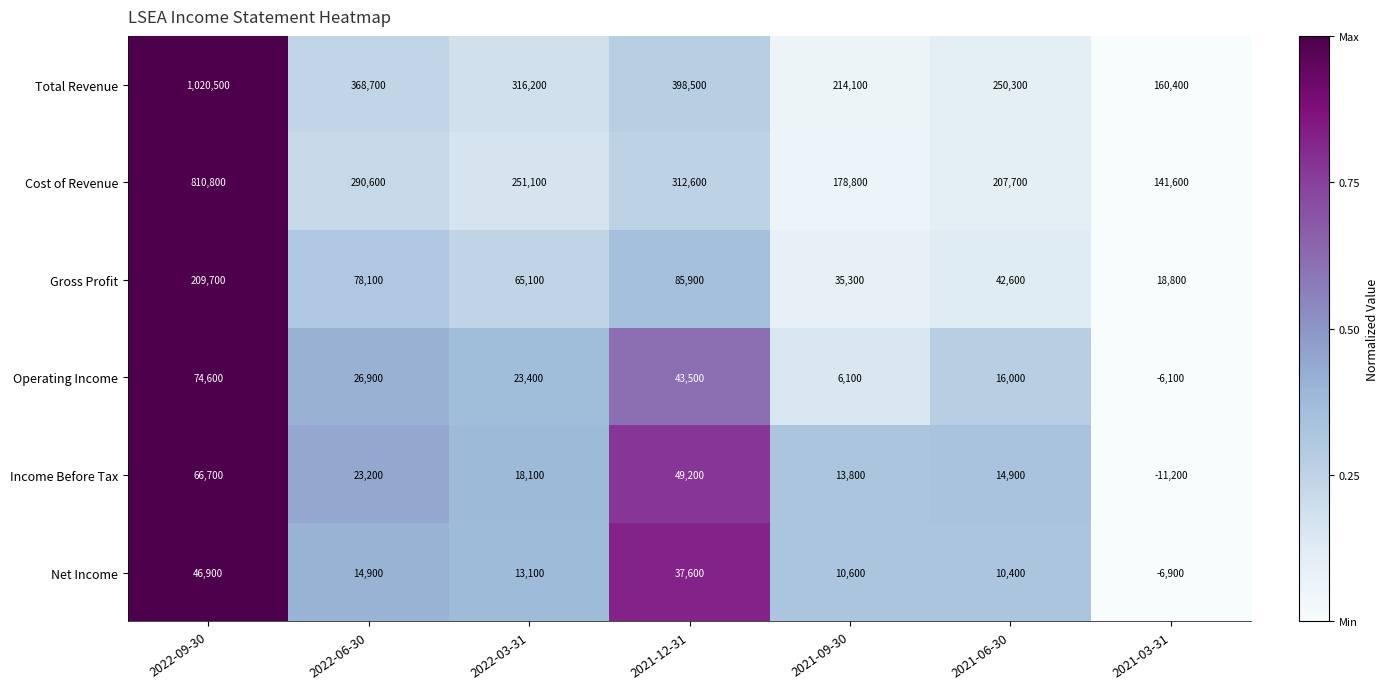

How many values in the Operating Income series are below 23400?

3